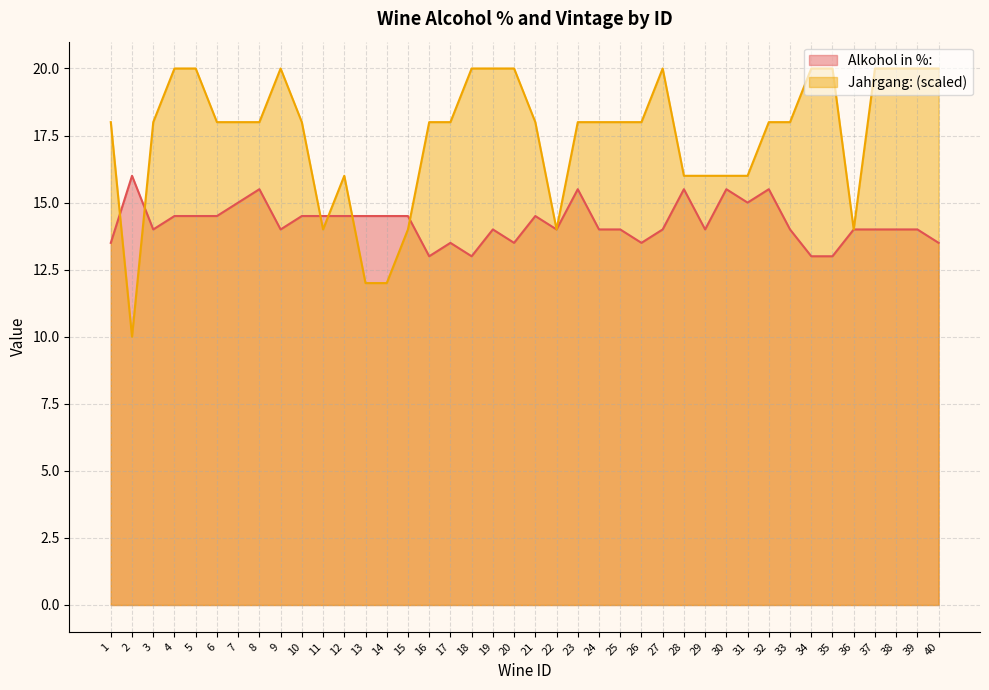

Rank the series by their maximum value, from highest to lowest.

Jahrgang: (scaled), Alkohol in %: